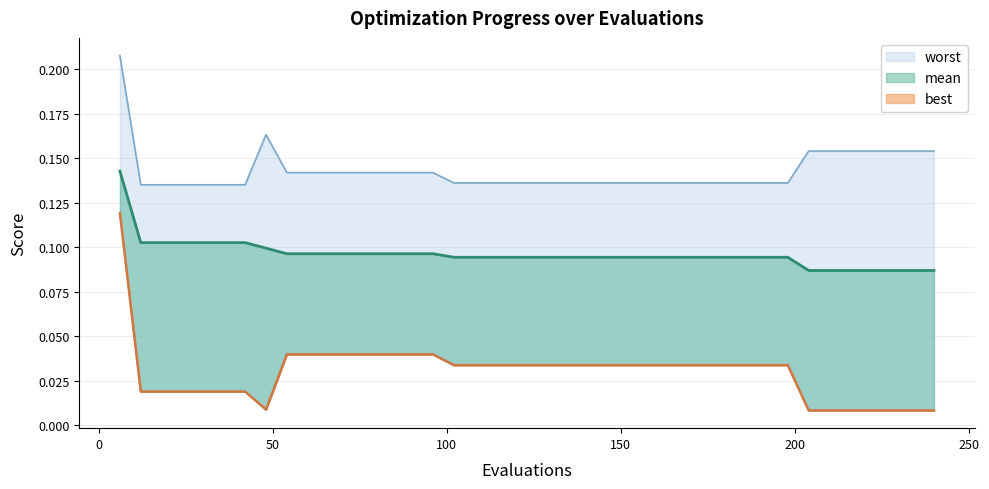

What are all the series names shown in the legend?

mean, best, worst